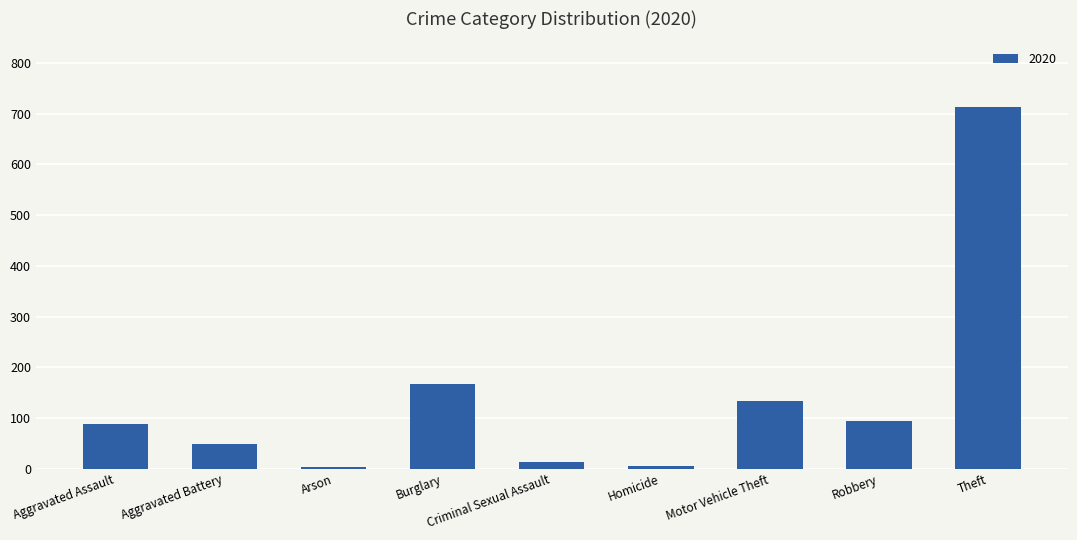

At which label is the value closest to 359?

Burglary